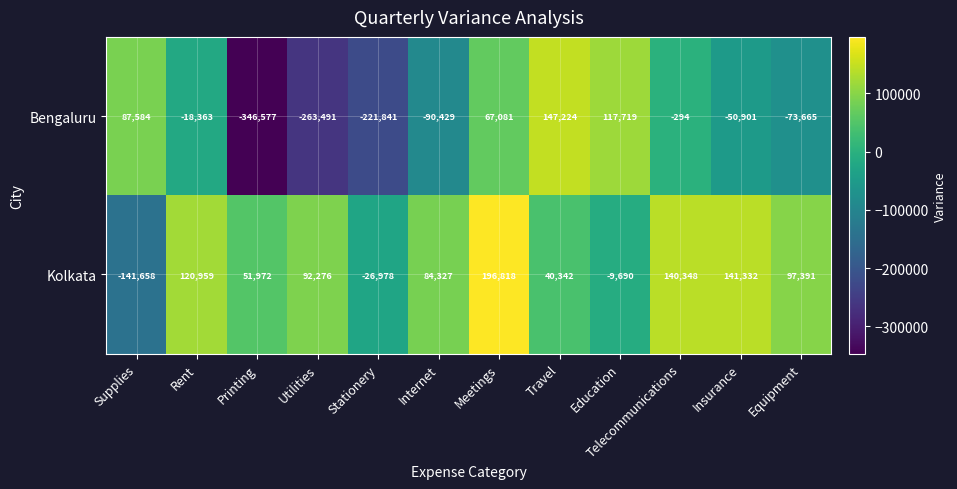

How many series are shown in this chart?

2